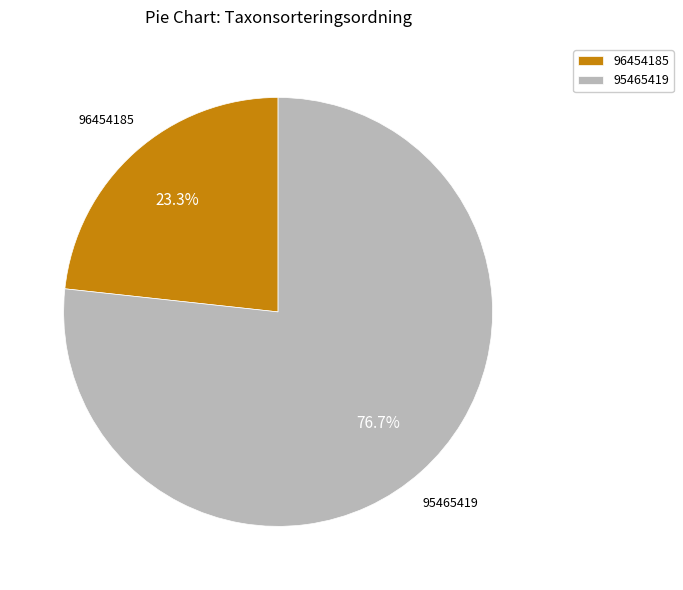

To the nearest percent, what is the difference between the 95465419 and 96454185 slice percentages?

53%